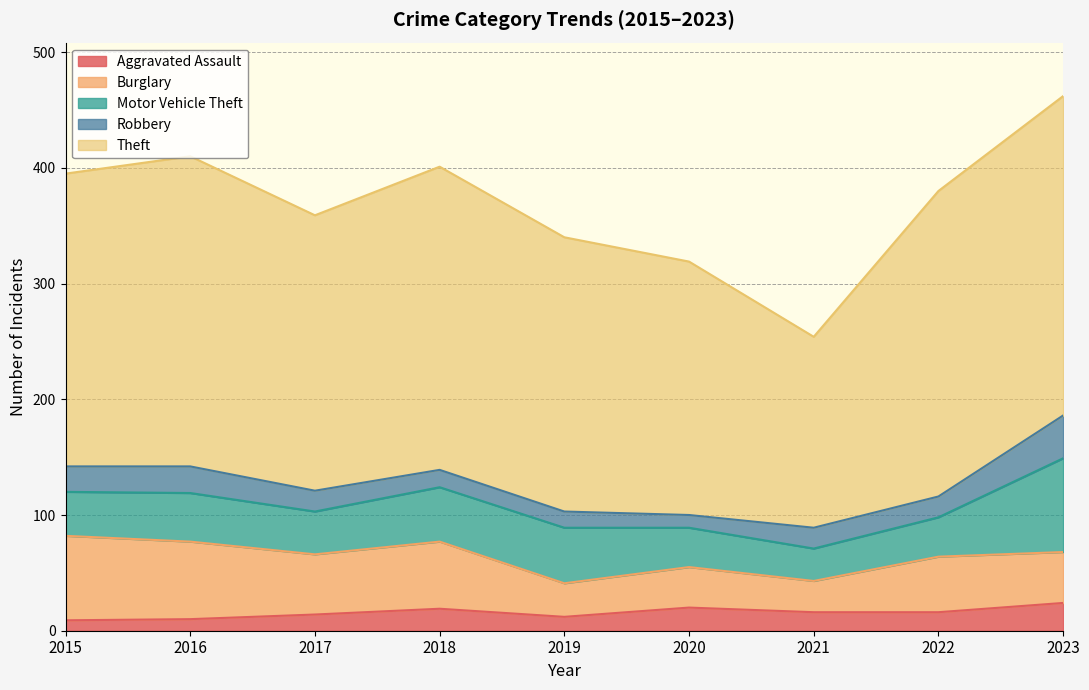

At which label does Aggravated Assault first exceed 16?

2018